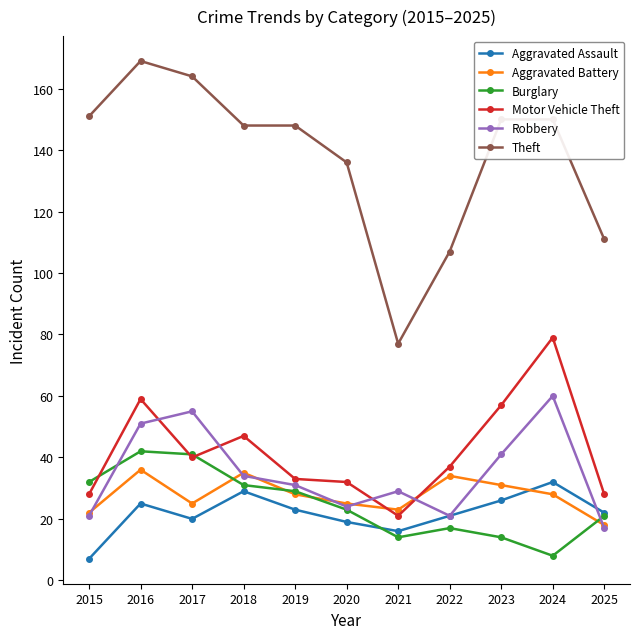

Reading left to right, transcribe all the data shown in this chart.

Aggravated Assault: 2015=7	2016=25	2017=20	2018=29	2019=23	2020=19	2021=16	2022=21	2023=26	2024=32	2025=22
Aggravated Battery: 2015=22	2016=36	2017=25	2018=35	2019=28	2020=25	2021=23	2022=34	2023=31	2024=28	2025=18
Burglary: 2015=32	2016=42	2017=41	2018=31	2019=29	2020=23	2021=14	2022=17	2023=14	2024=8	2025=21
Motor Vehicle Theft: 2015=28	2016=59	2017=40	2018=47	2019=33	2020=32	2021=21	2022=37	2023=57	2024=79	2025=28
Robbery: 2015=21	2016=51	2017=55	2018=34	2019=31	2020=24	2021=29	2022=21	2023=41	2024=60	2025=17
Theft: 2015=151	2016=169	2017=164	2018=148	2019=148	2020=136	2021=77	2022=107	2023=150	2024=150	2025=111